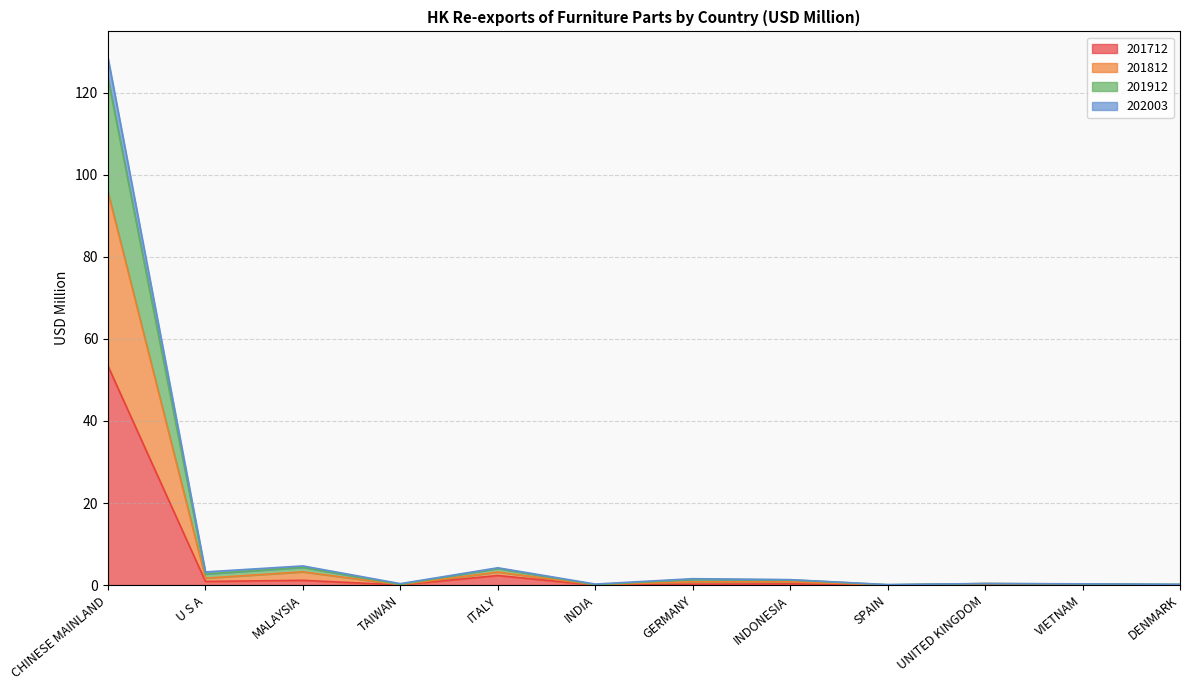

List the labels in order of 202003 value, smallest first.

DENMARK, SPAIN, INDIA, TAIWAN, VIETNAM, UNITED KINGDOM, INDONESIA, GERMANY, U S A, ITALY, MALAYSIA, CHINESE MAINLAND